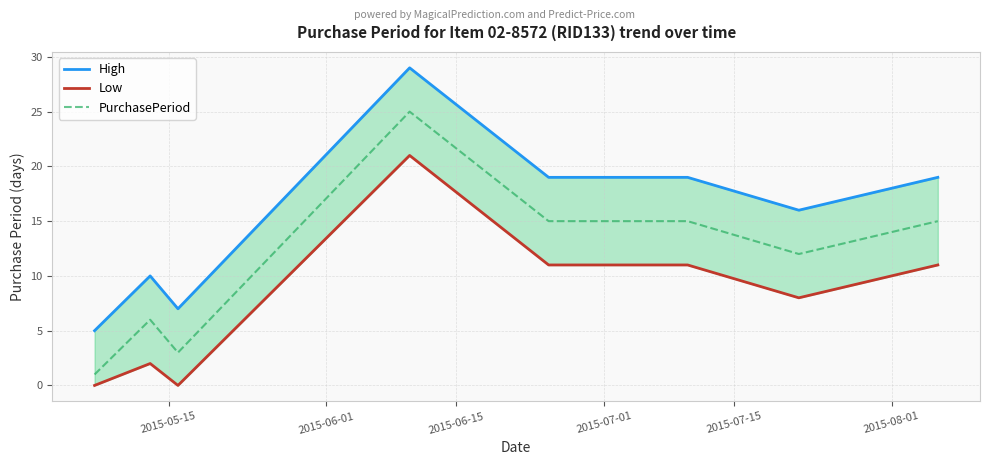

Is this an area chart (filled region under the line)?

No